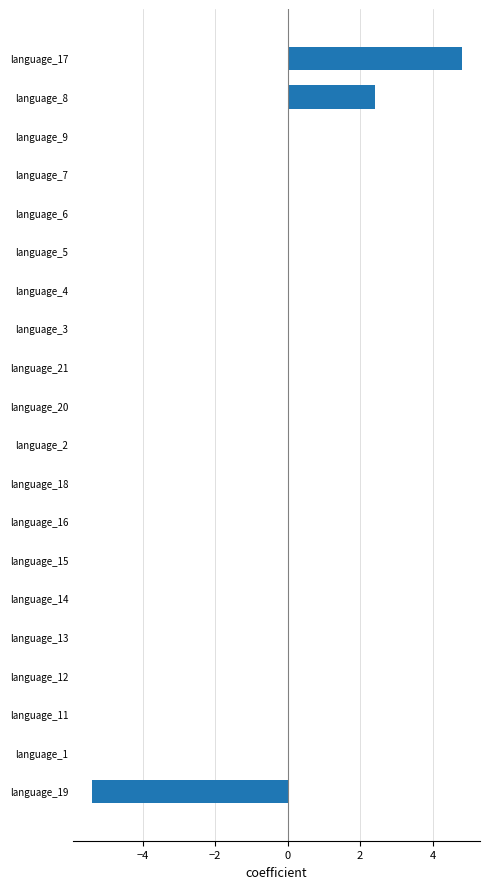

Count the number of categories in the chart.

20